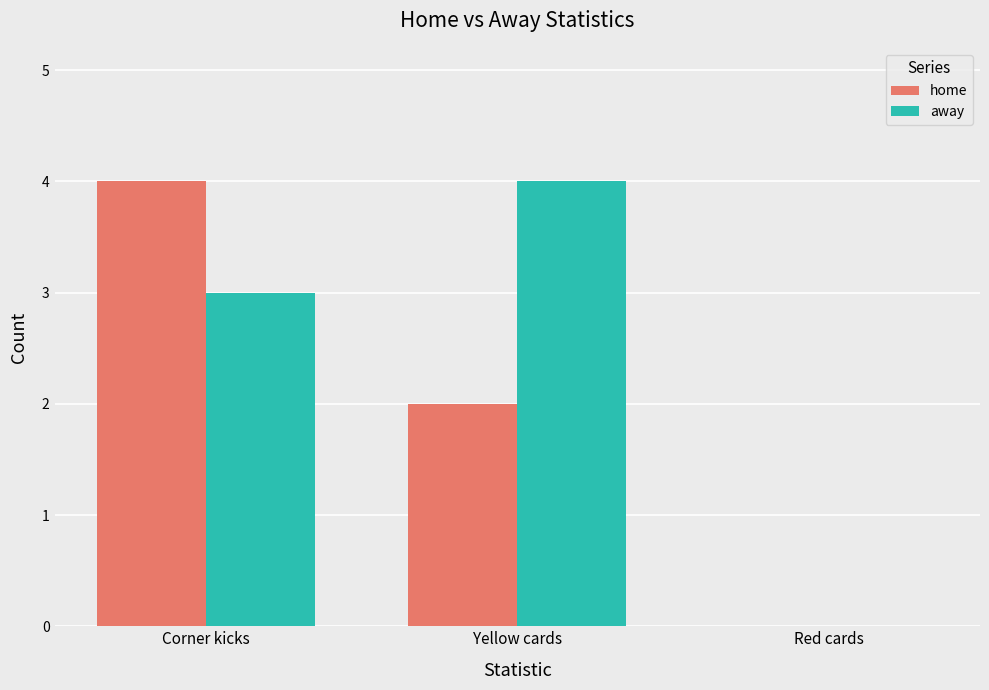

Which series changed the most between Corner kicks and Red cards?

home